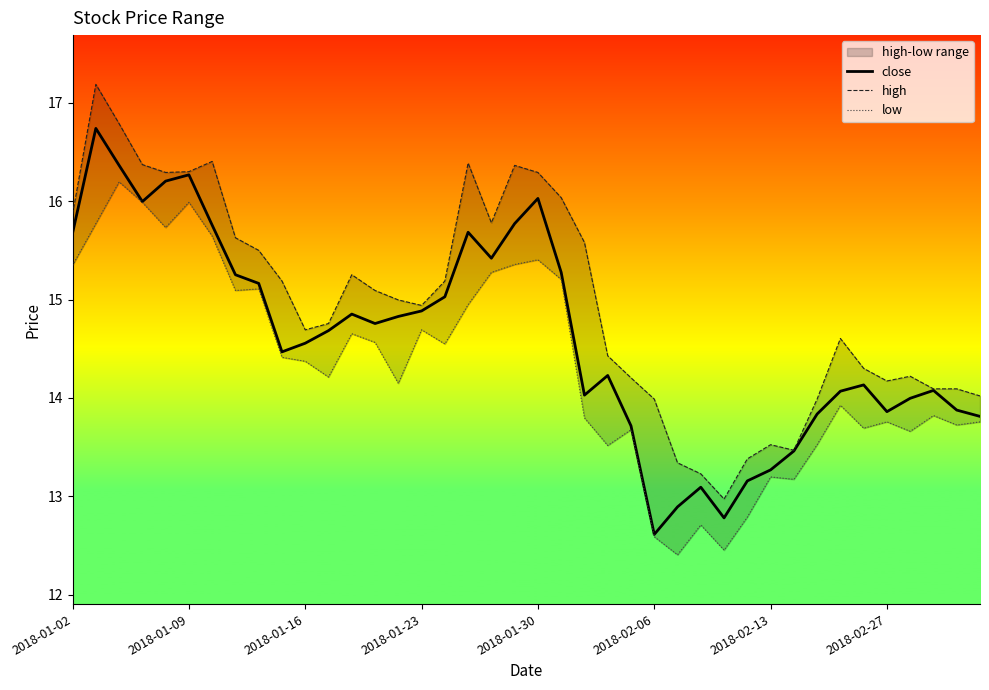

Is it true that high equals 22.8 at 38?

False